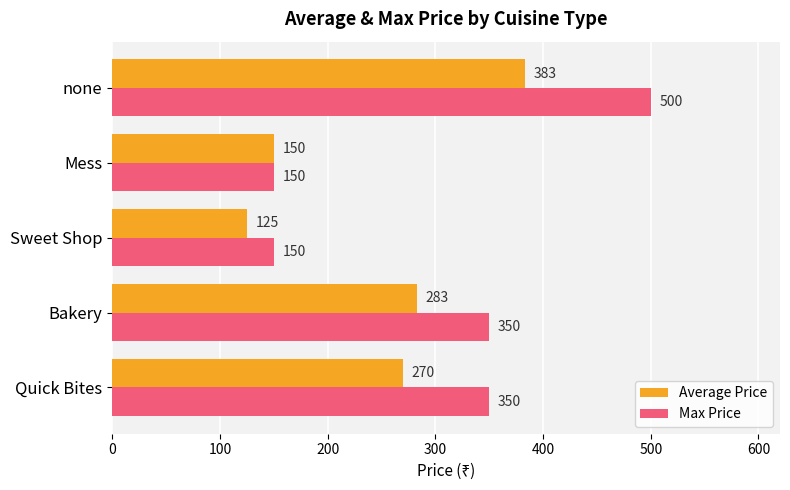

List the series in order of their overall mean, lowest first.

Average Price, Max Price